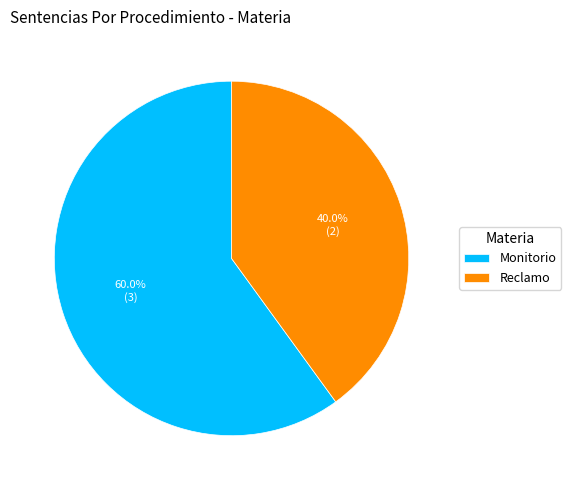

Does Reclamo account for over 50% of the chart?

No